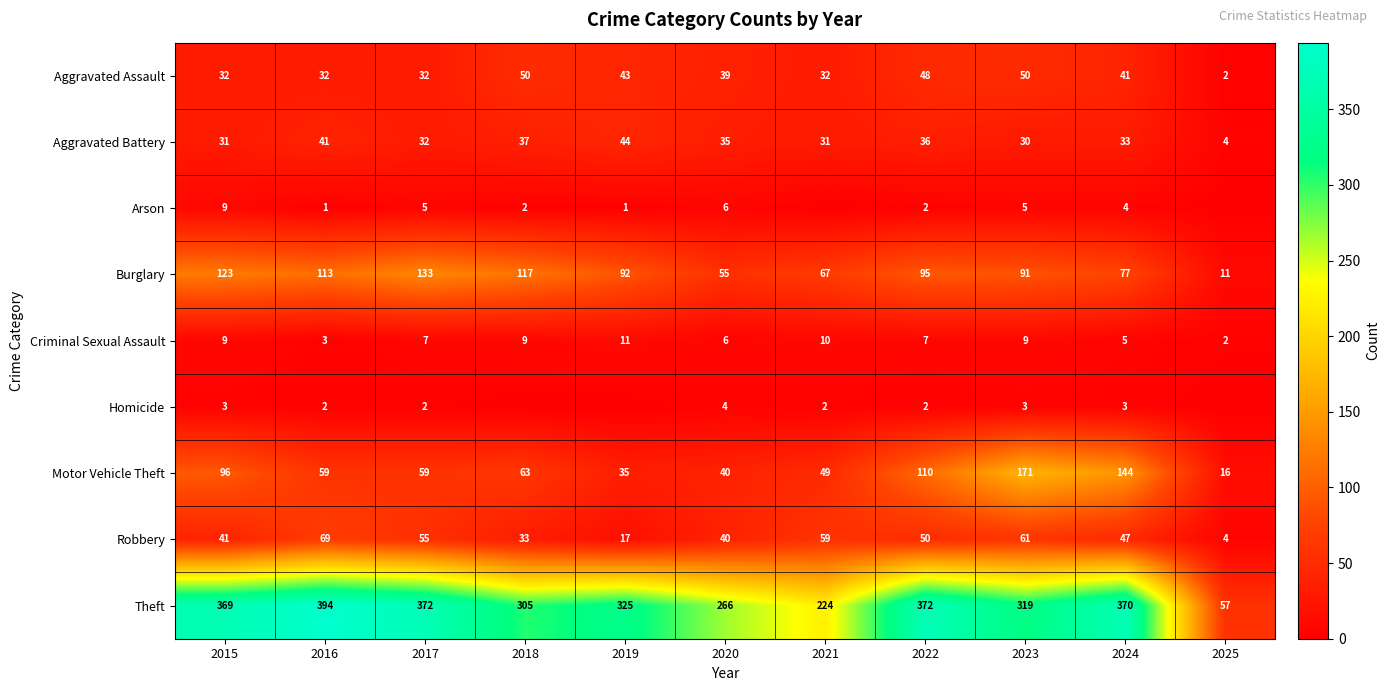

The Aggravated Battery series shows 37 at 2018. True or false?

True